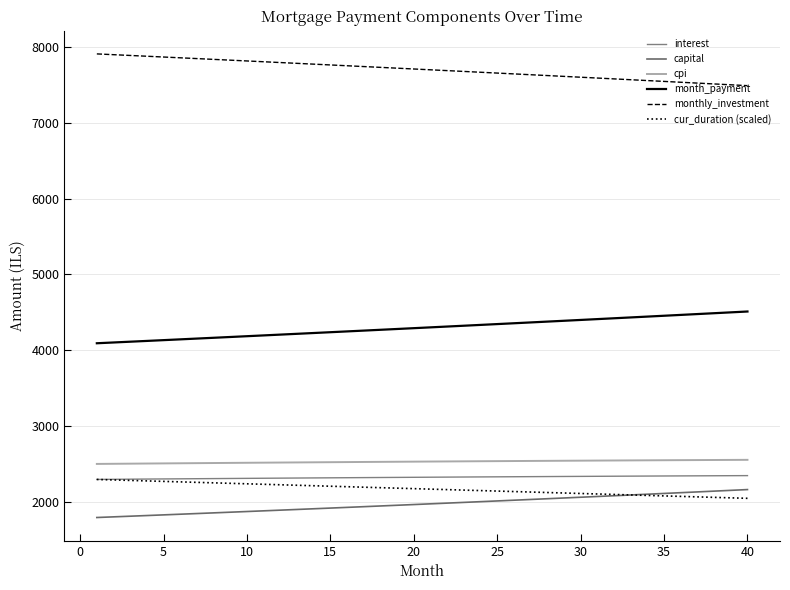

How many lines are shown in the chart?

6